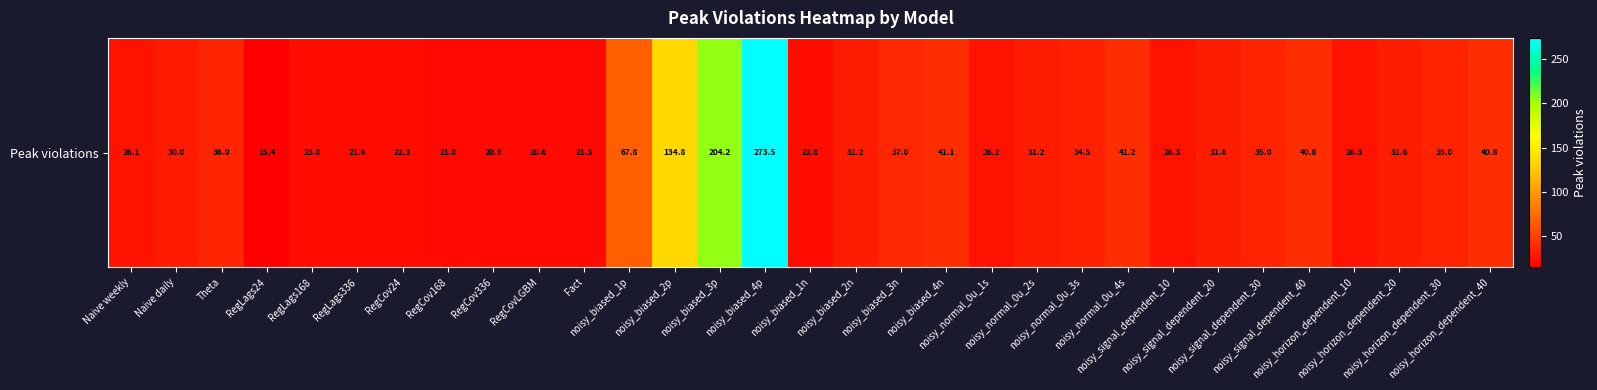

Is it true that the value at noisy_signal_dependent_20 is 31.6?

True